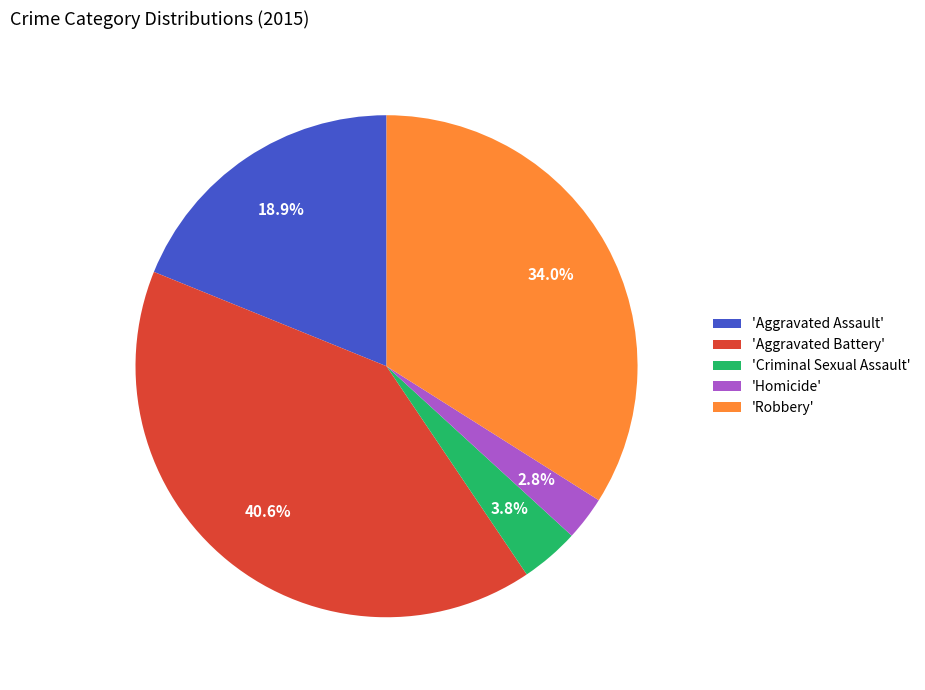

Between 'Robbery' and 'Homicide', which is larger?

'Robbery'